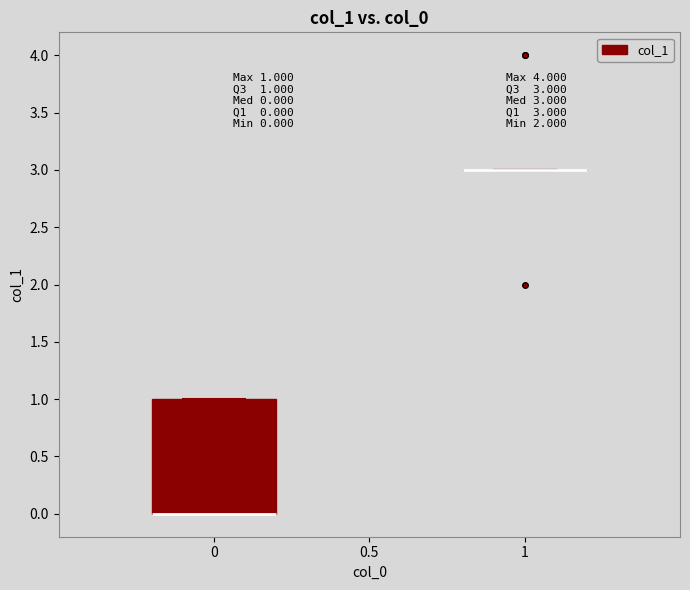

Which box is the tallest, from its lower edge to its upper edge?

0